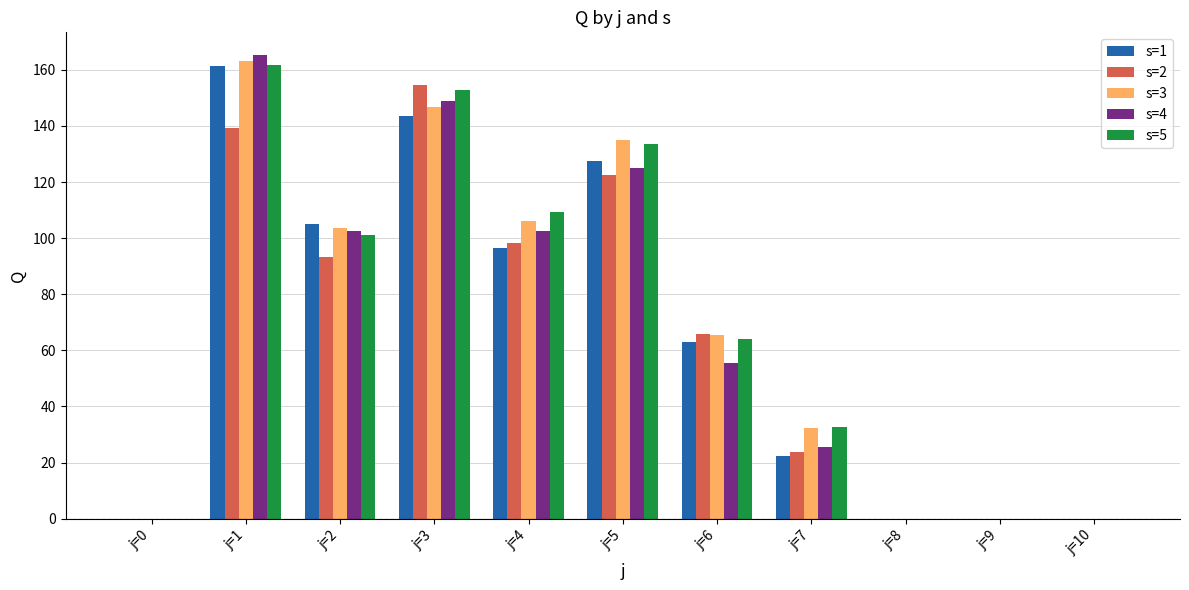

Is it true that s=2 equals 173.3 at j=4?

False